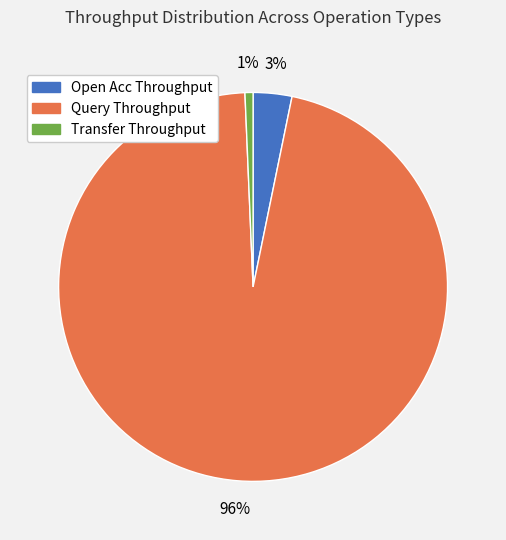

Count the number of slices in the pie.

3